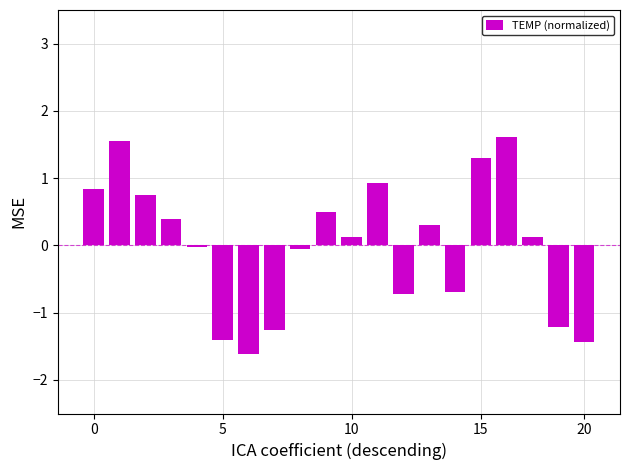

What is the difference between the second highest and minimum values?

3.2